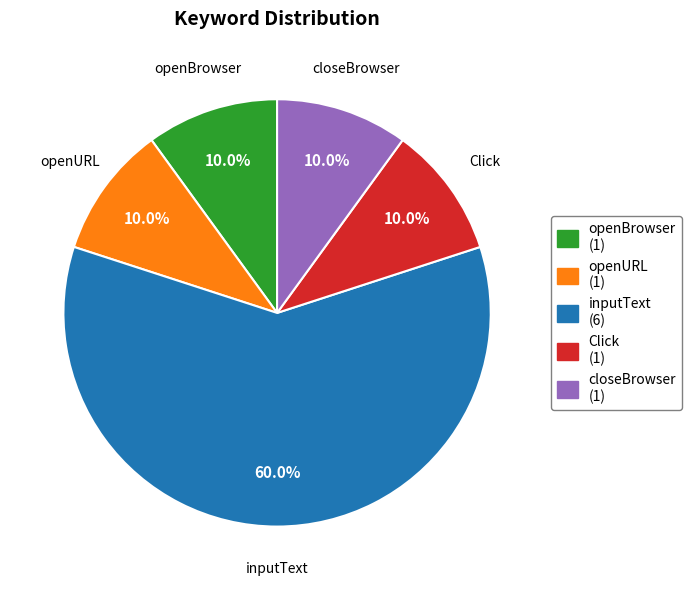

Which category has the biggest portion of the pie?

inputText